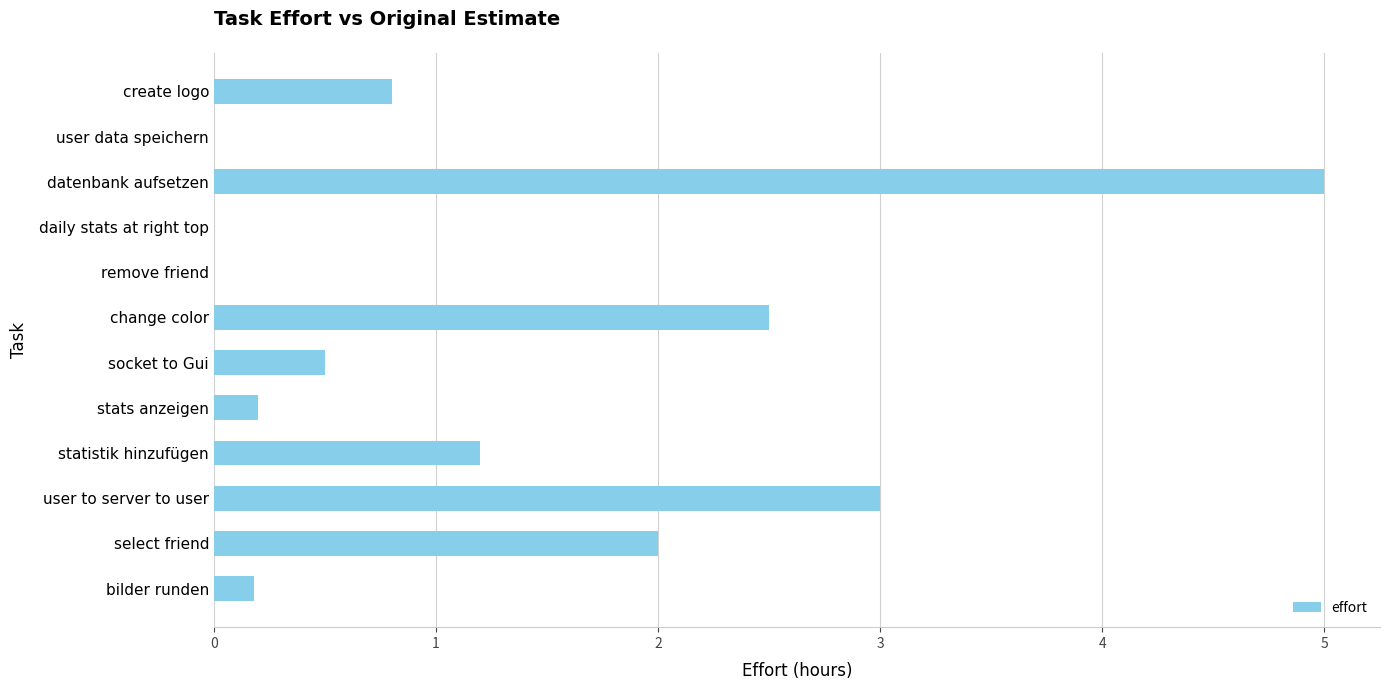

Which has a higher value, user data speichern or datenbank aufsetzen?

datenbank aufsetzen